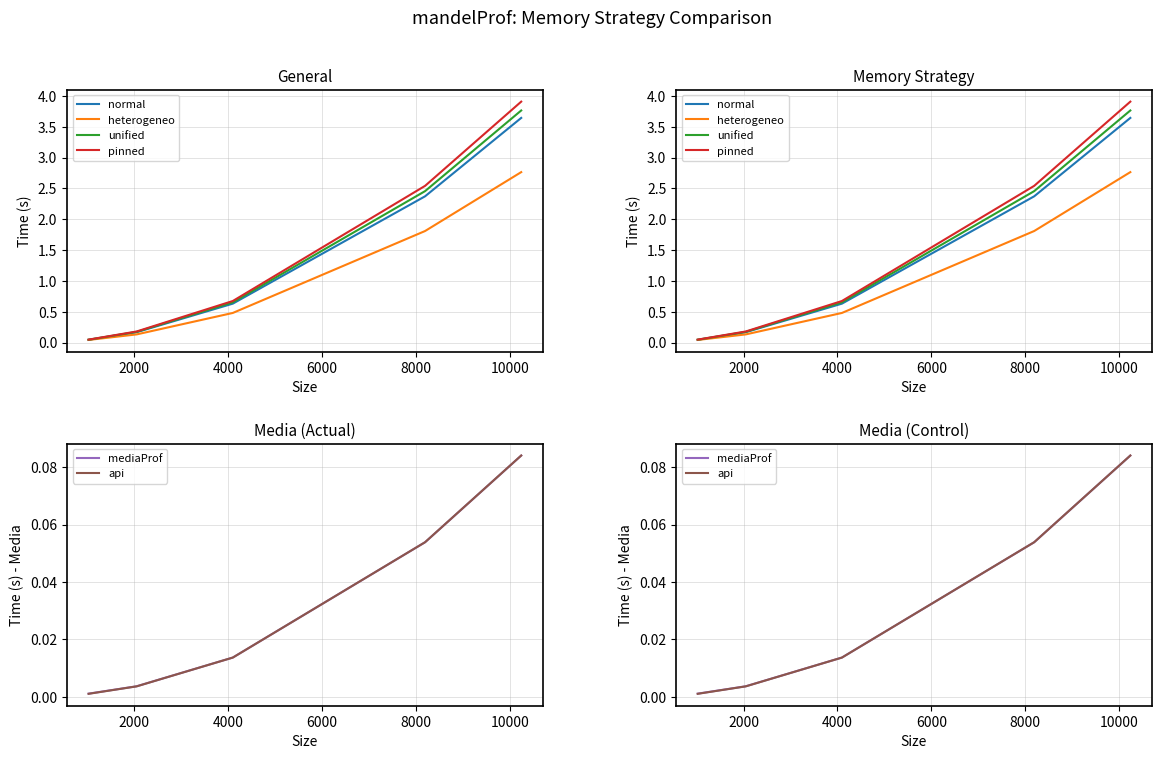

Rank the series by their maximum value, from lowest to highest.

mediaProf, api, heterogeneo, normal, unified, pinned